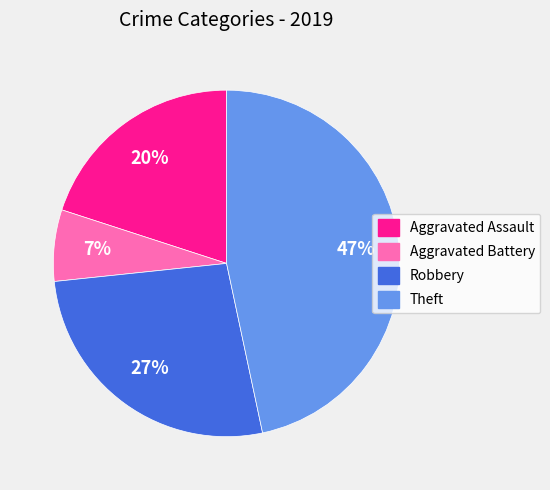

Is the sum of Theft and Robbery greater than half?

Yes